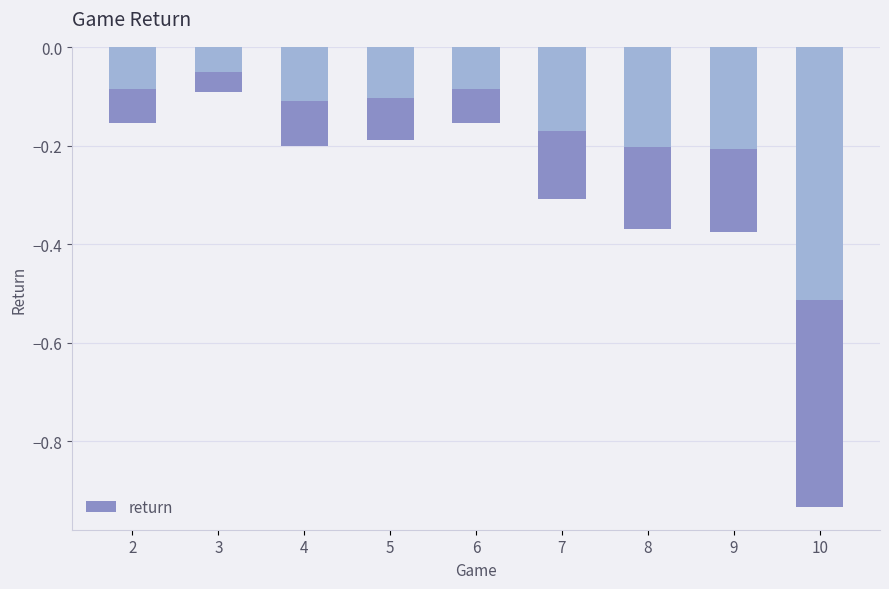

List the labels in order of value, smallest first.

10, 9, 8, 7, 4, 5, 2, 6, 3